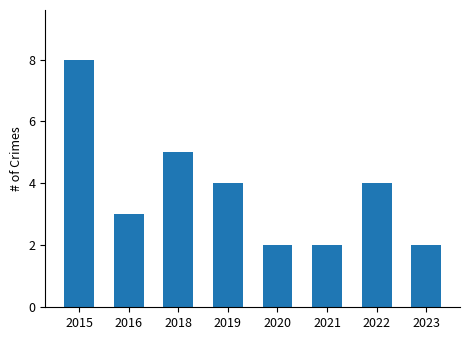

How many distinct data groups are displayed?

1